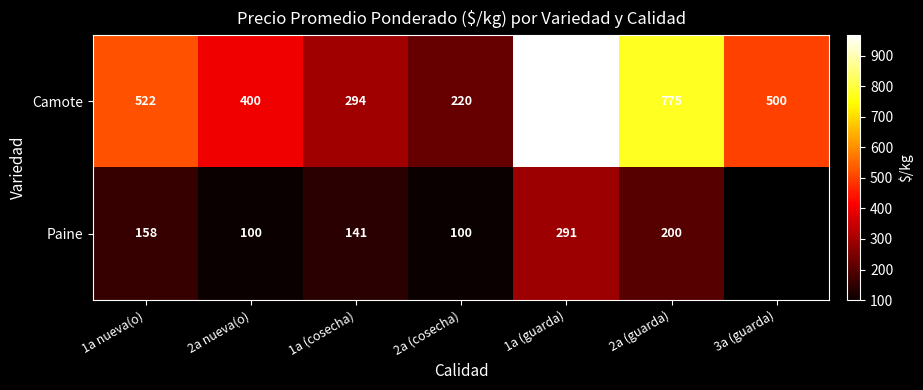

The value of Camote at 2a (guarda) is 177. True or false?

False